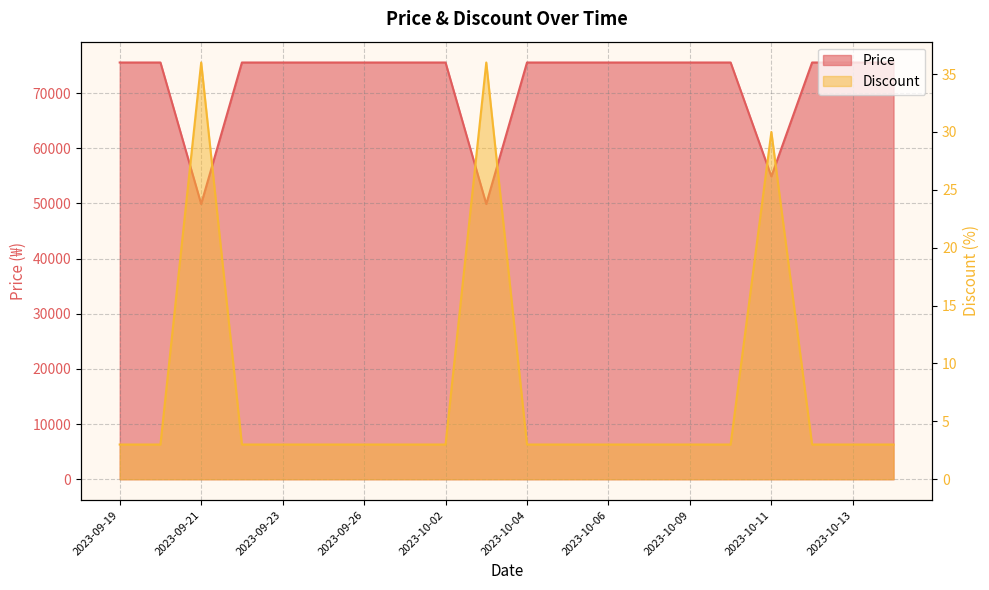

What is the total value across all series at 2023-09-21?

49936